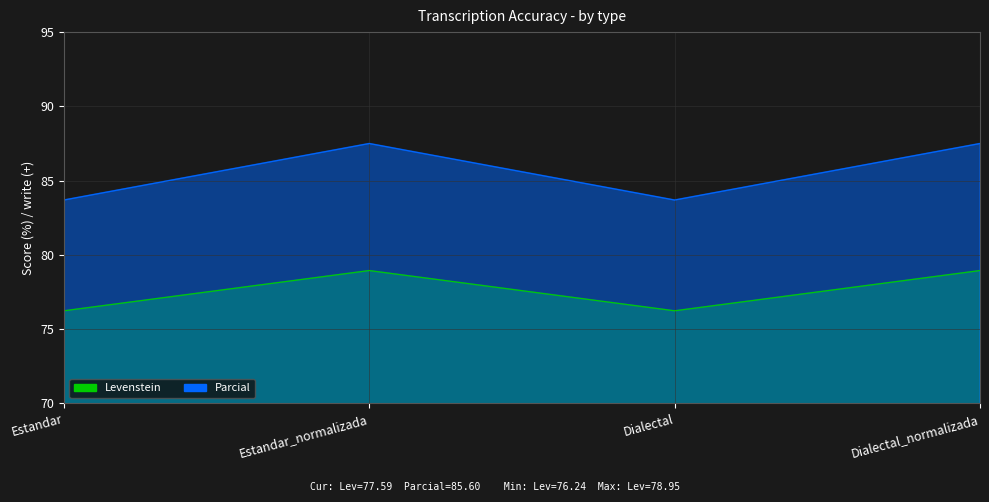

Count the Parcial values in the range 83 to 87.

2